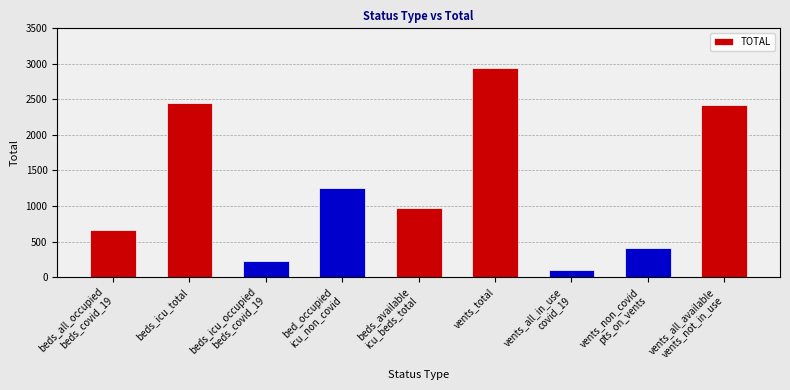

Which category has the highest value across all series?

vents_total